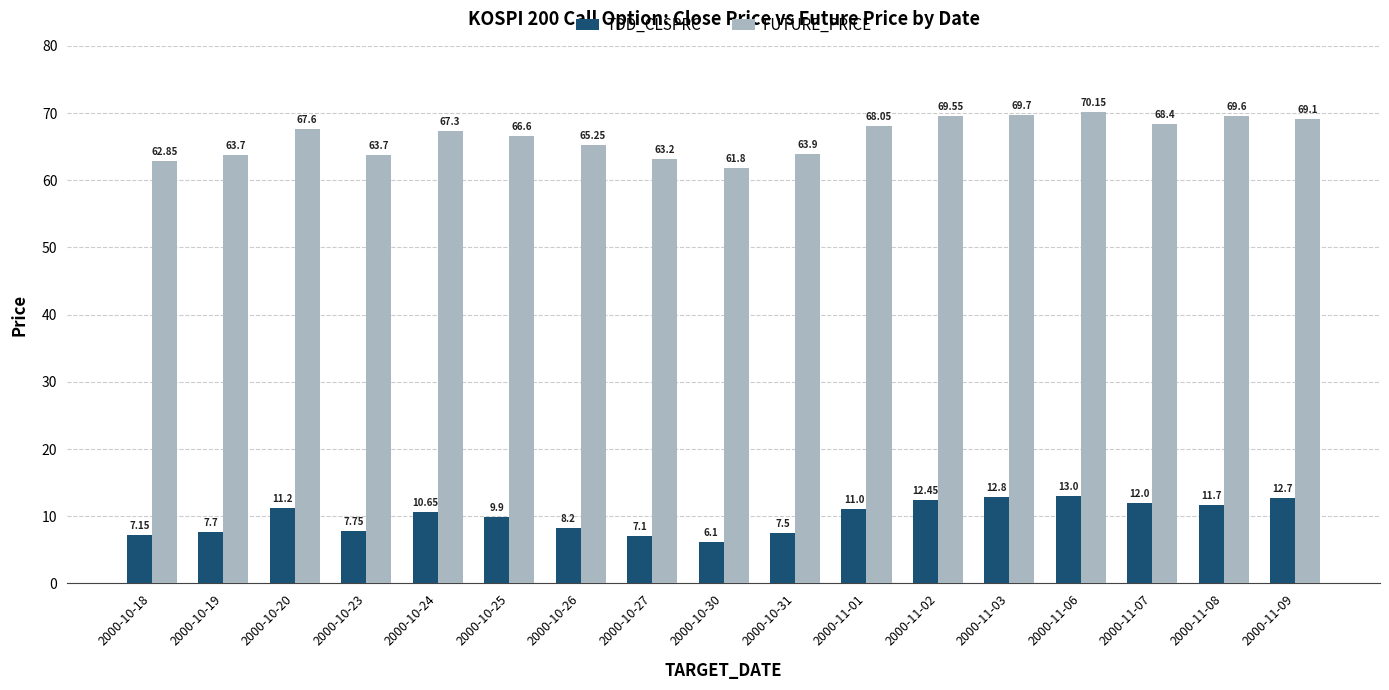

What is the lowest value of the TDD_CLSPRC series?

6.1